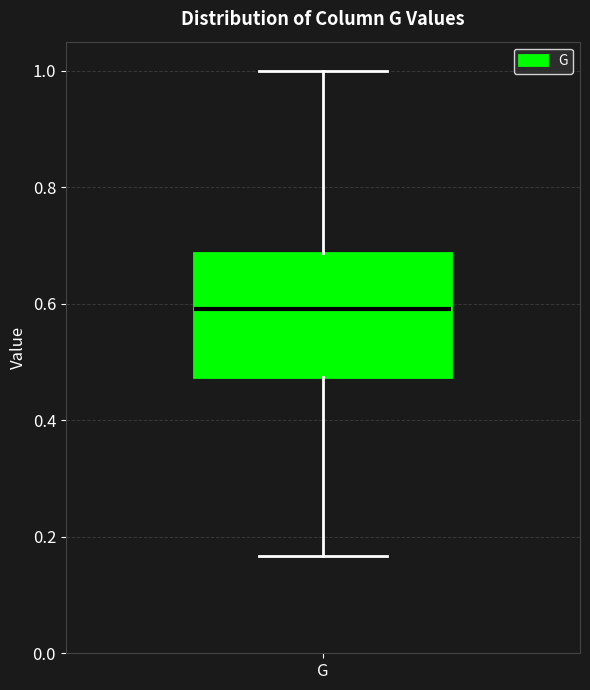

Read this box plot against the y-axis: the position of the median line, the range covered by the box, and the ends of both whiskers. The values are not printed on the chart, so give them approximately, as read against the axis.

median 0.60, box 0.48 to 0.68, whiskers 0.16 to 1.00